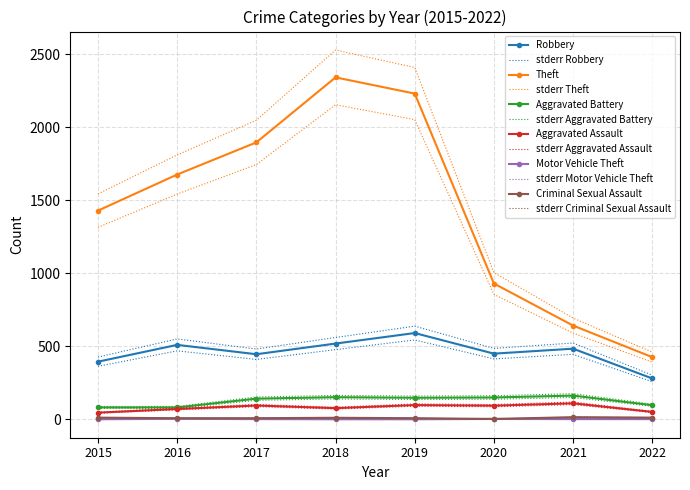

At which label is Aggravated Assault closest to 71?

2018